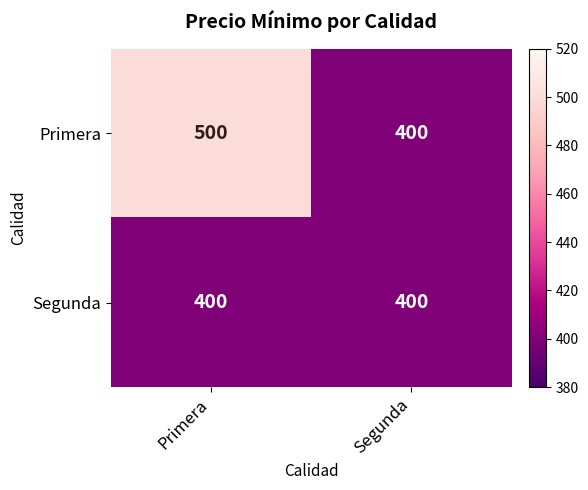

The Primera series shows 400 at Segunda. True or false?

True